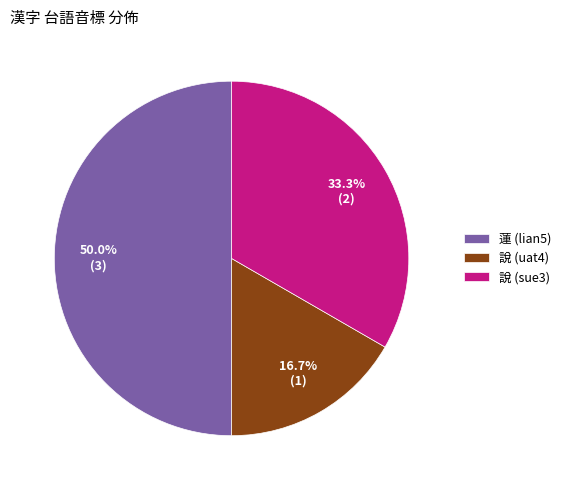

Rank the categories by value from highest to lowest.

蓮 (lian5), 說 (sue3), 說 (uat4)